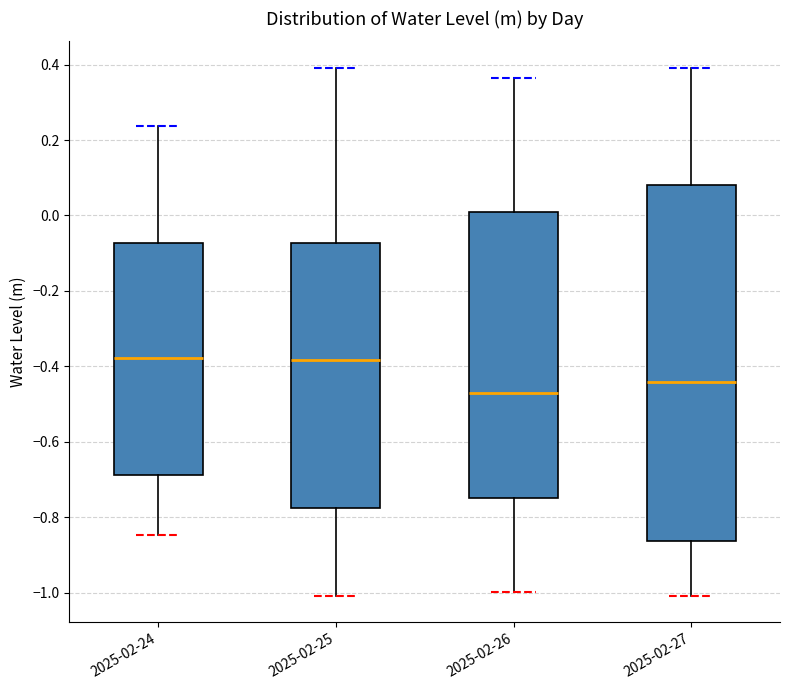

Reading left to right, read every box against the y-axis: the position of its median line, the range the box covers, and the ends of its whiskers. The values are not printed on the chart, so give them approximately, as read against the axis.

2025-02-24: median -0.38, box -0.68 to -0.08, whiskers -0.84 to 0.24
2025-02-25: median -0.38, box -0.78 to -0.08, whiskers -1.00 to 0.40
2025-02-26: median -0.48, box -0.74 to 0.00, whiskers -1.00 to 0.36
2025-02-27: median -0.44, box -0.86 to 0.08, whiskers -1.00 to 0.40